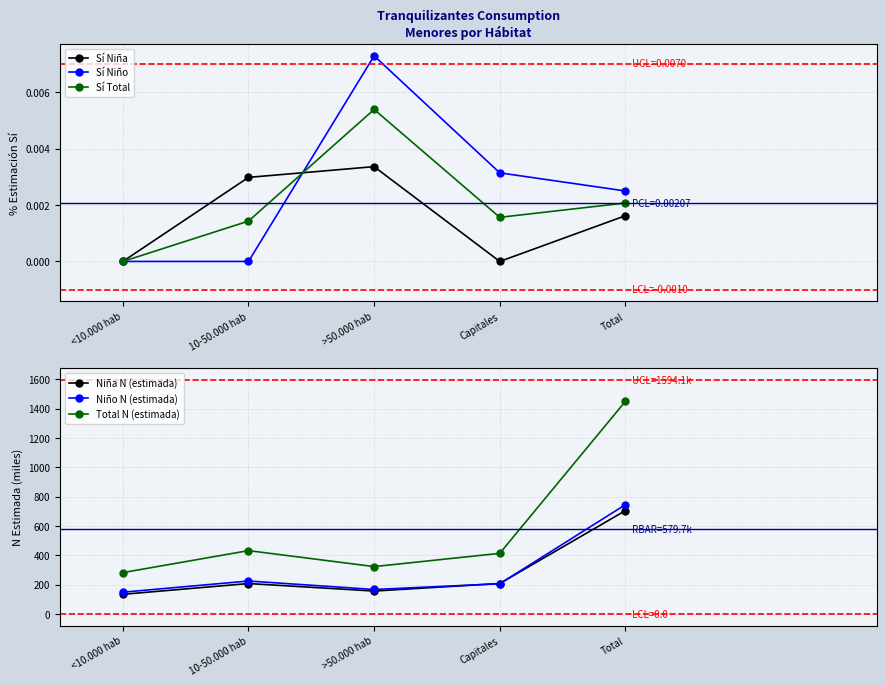

At <10.000 hab, list the series in order from smallest to largest.

Sí Niña, Sí Niño, Sí Total, Niña N (estimada), Niño N (estimada), Total N (estimada)